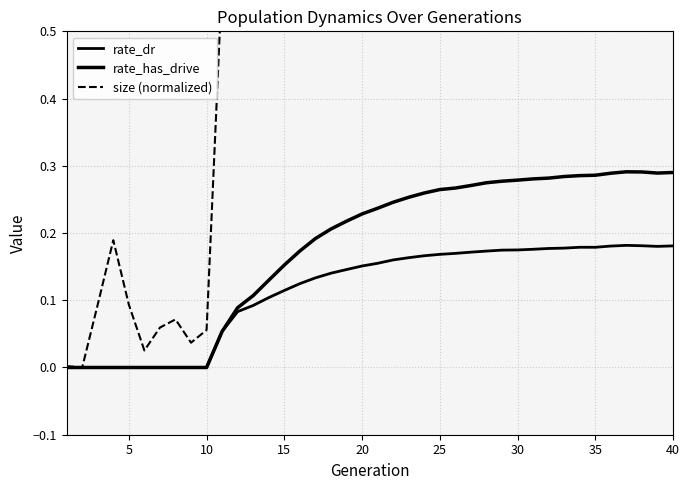

True or false: size (normalized) has a value of -0.4 at 5.

False